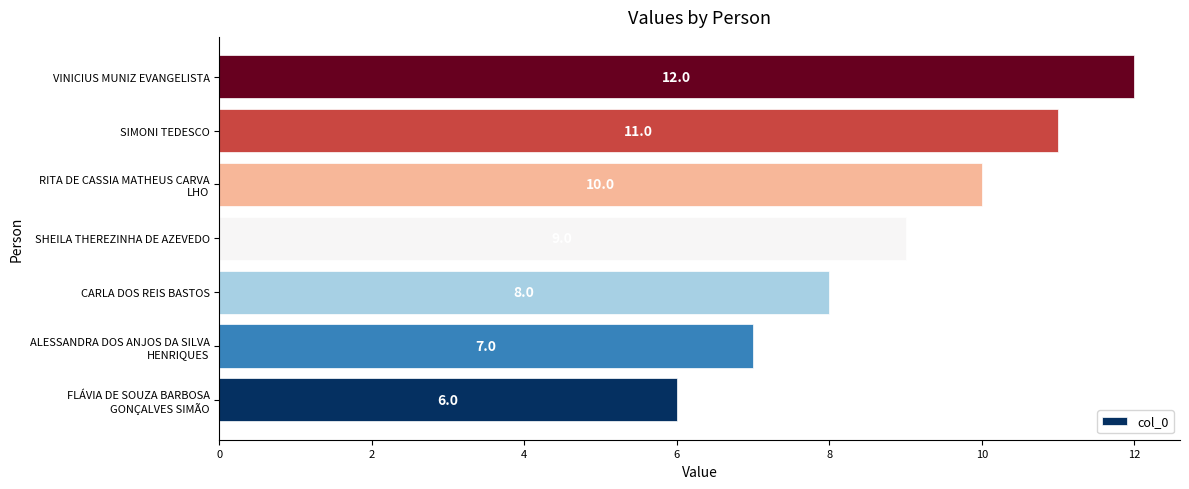

What is the ratio of the value at SHEILA THEREZINHA DE AZEVEDO to the value at CARLA DOS REIS BASTOS?

1.1